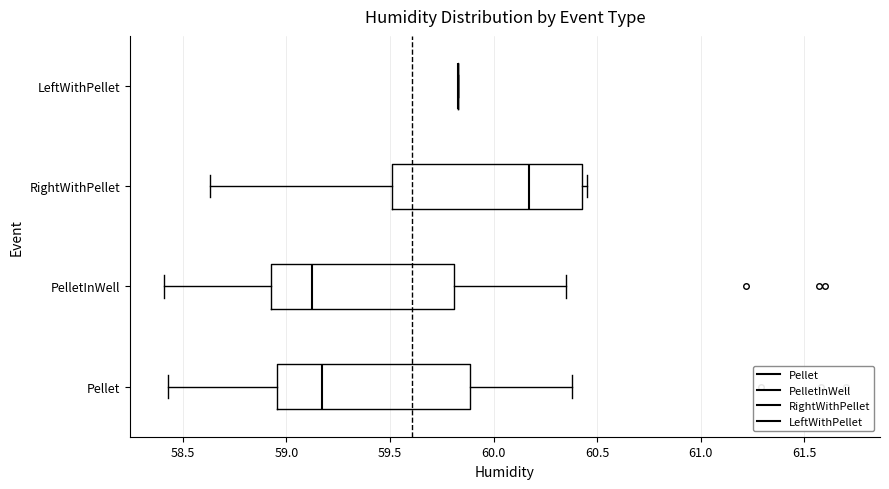

Reading bottom to top, read every box against the x-axis: the position of its median line, the range the box covers, and the ends of its whiskers. The values are not printed on the chart, so give them approximately, as read against the axis.

Pellet: median 59.15, box 58.95 to 59.90, whiskers 58.45 to 60.40
PelletInWell: median 59.15, box 58.95 to 59.80, whiskers 58.40 to 60.35
RightWithPellet: median 60.15, box 59.50 to 60.45, whiskers 58.65 to 60.45 (just right of the box's right edge)
LeftWithPellet: box collapsed to a line at 59.85, whiskers 59.85 to 59.85